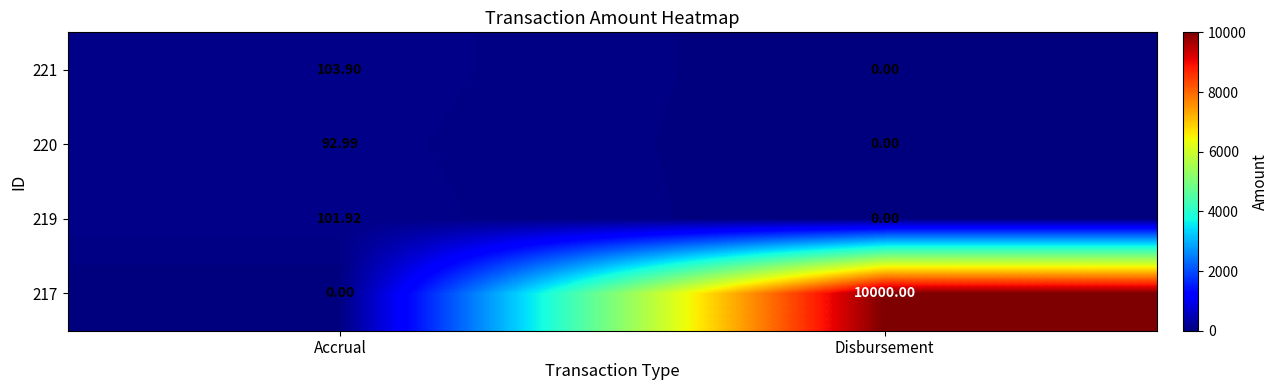

What is the total value across all series at Disbursement?

10000.0